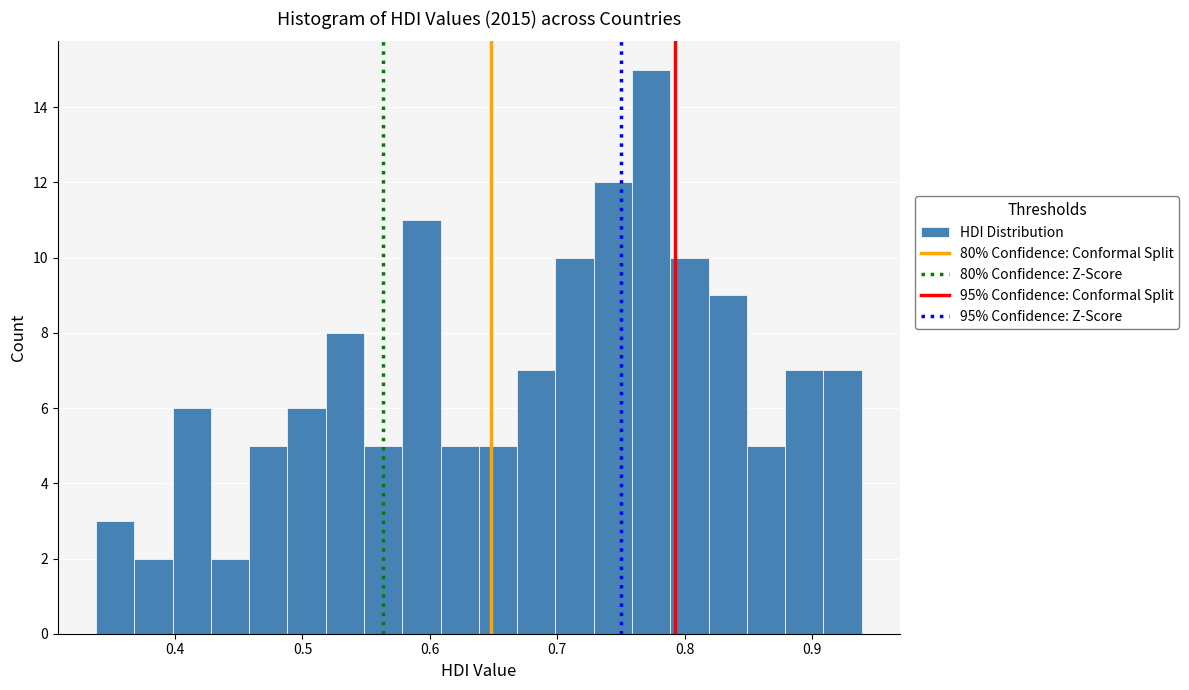

Read against the x-axis, roughly where is the centre of the tallest bar?

0.77